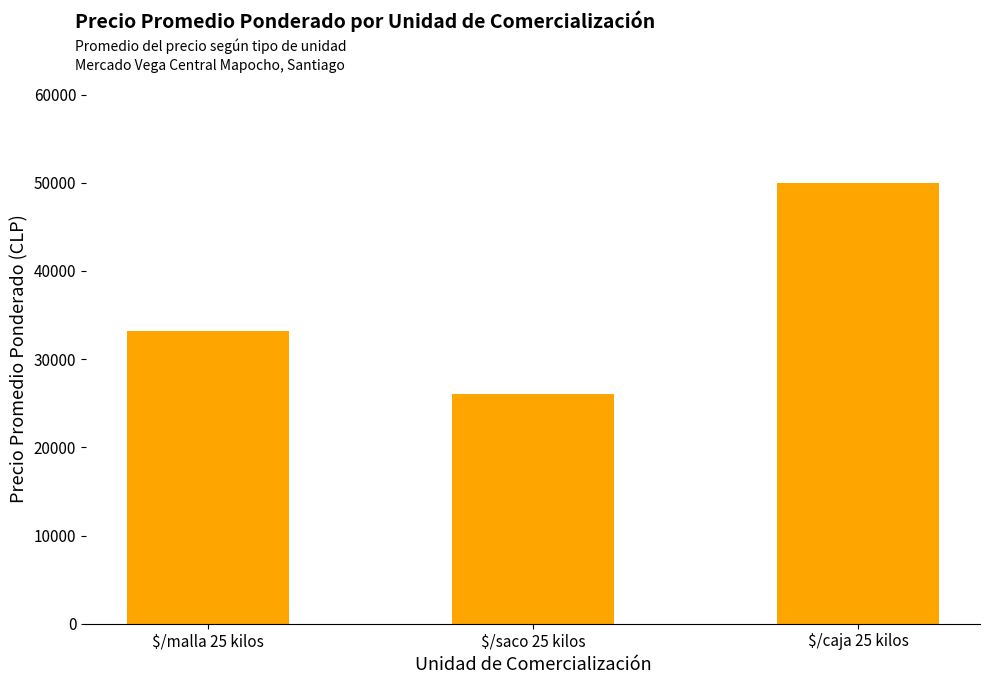

List the labels in order of value, largest first.

$/caja 25 kilos, $/malla 25 kilos, $/saco 25 kilos